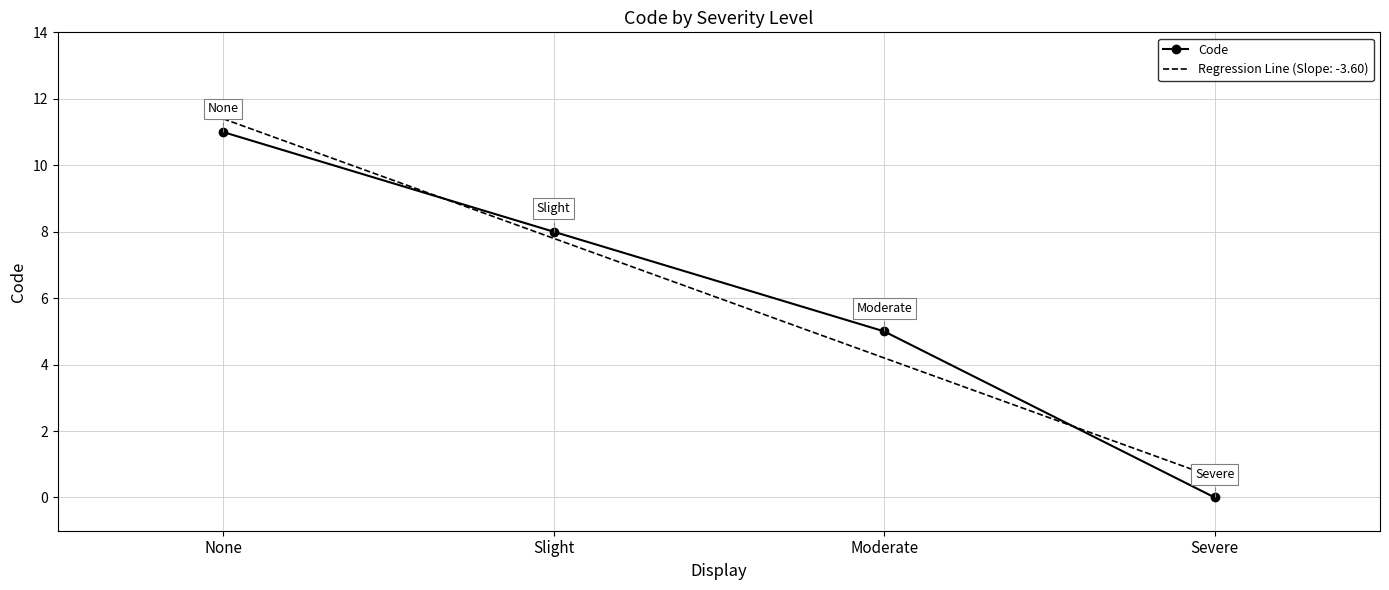

True or false: Regression Line (Slope: -3.60) has more than 1 points higher than both neighbors.

False